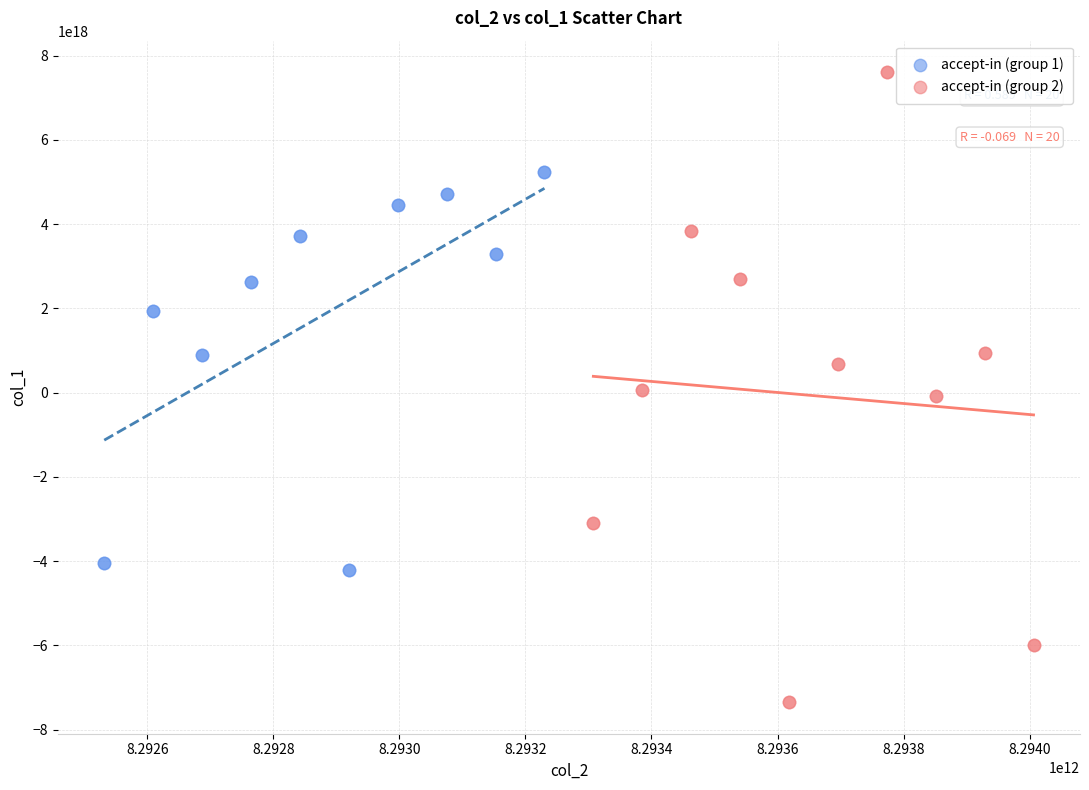

What are all the series names shown in the legend?

accept-in (group 1), accept-in (group 2)